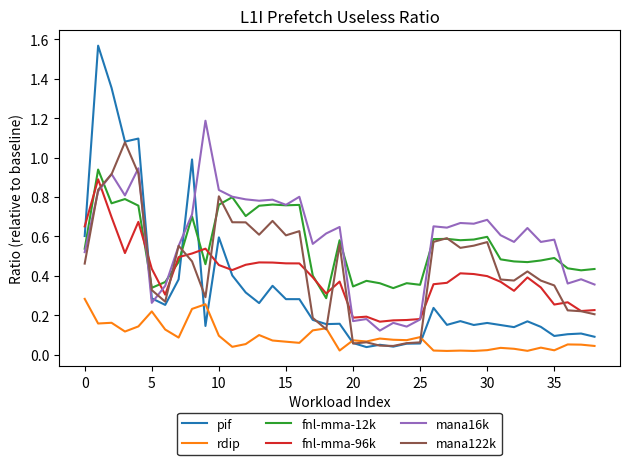

True or false: rdip and fnl-mma-12k intersect in this chart.

False